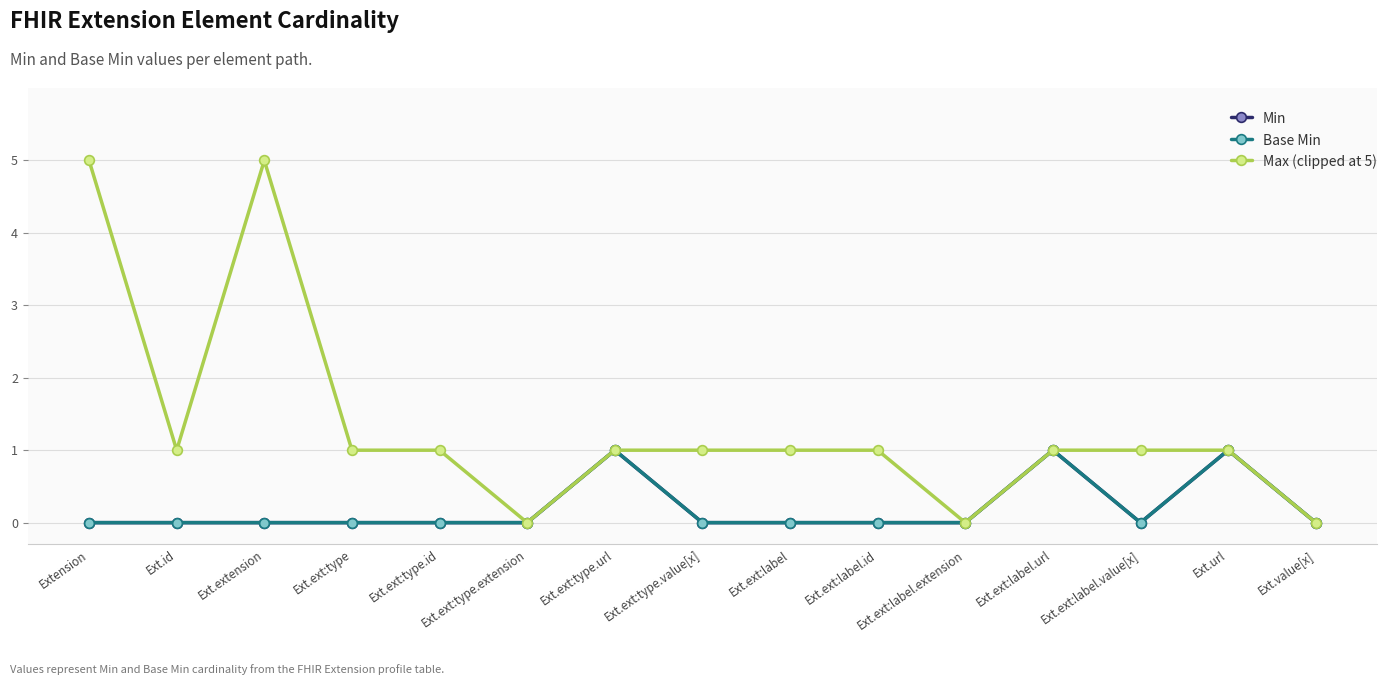

How many lines are shown in the chart?

3